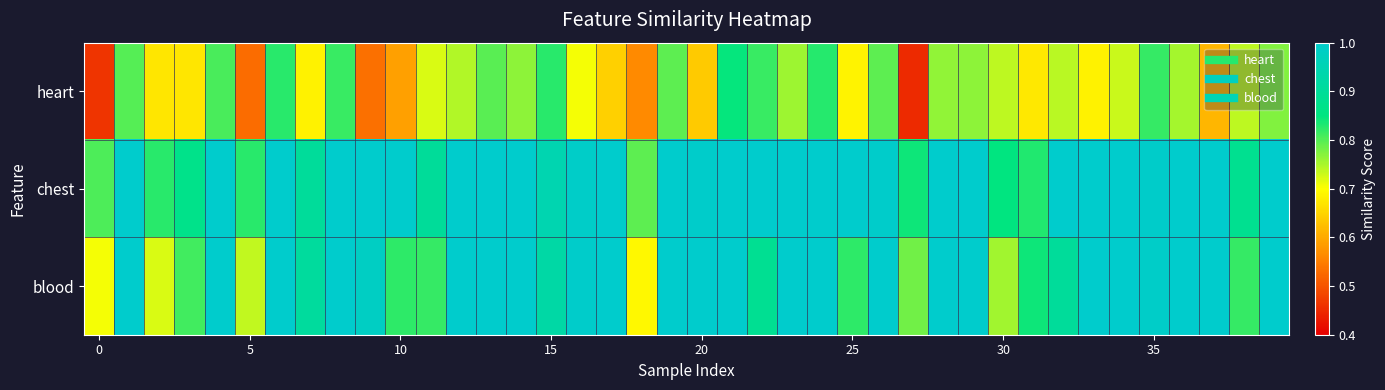

Which series has the widest spread of values?

heart